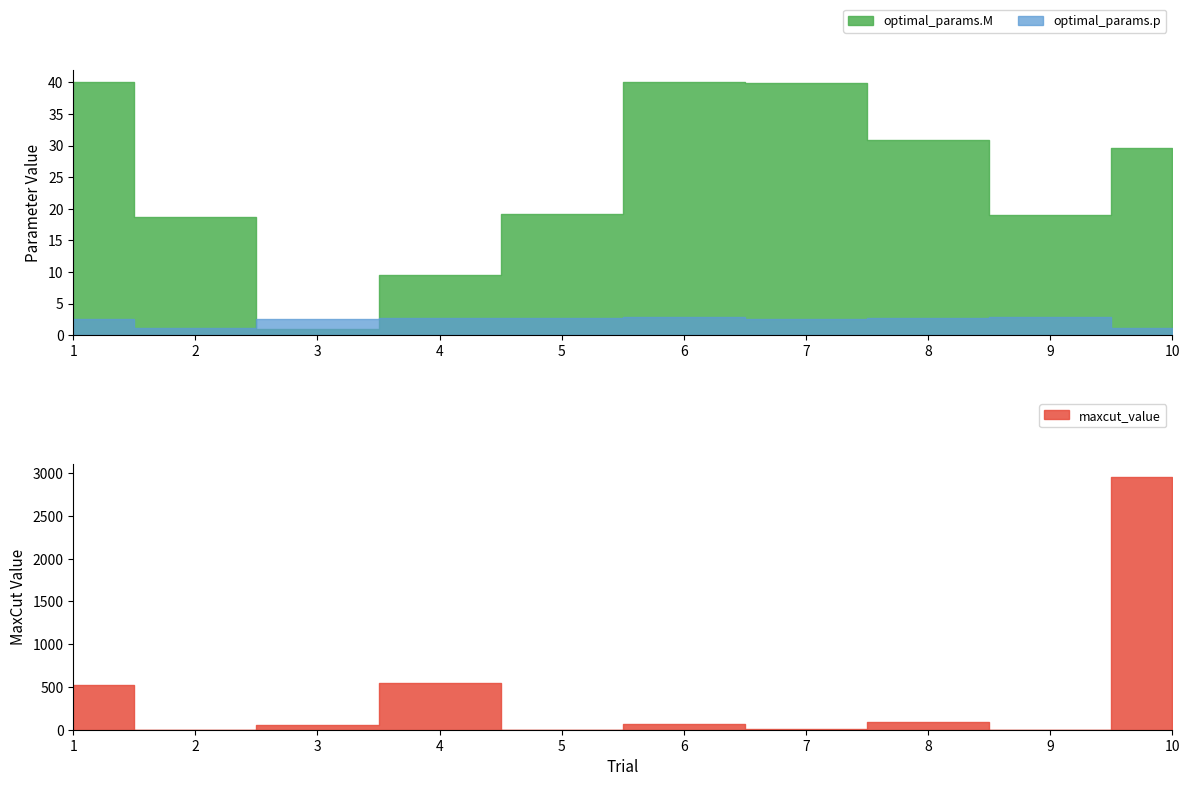

How many data points in optimal_params.p are less than 2?

2